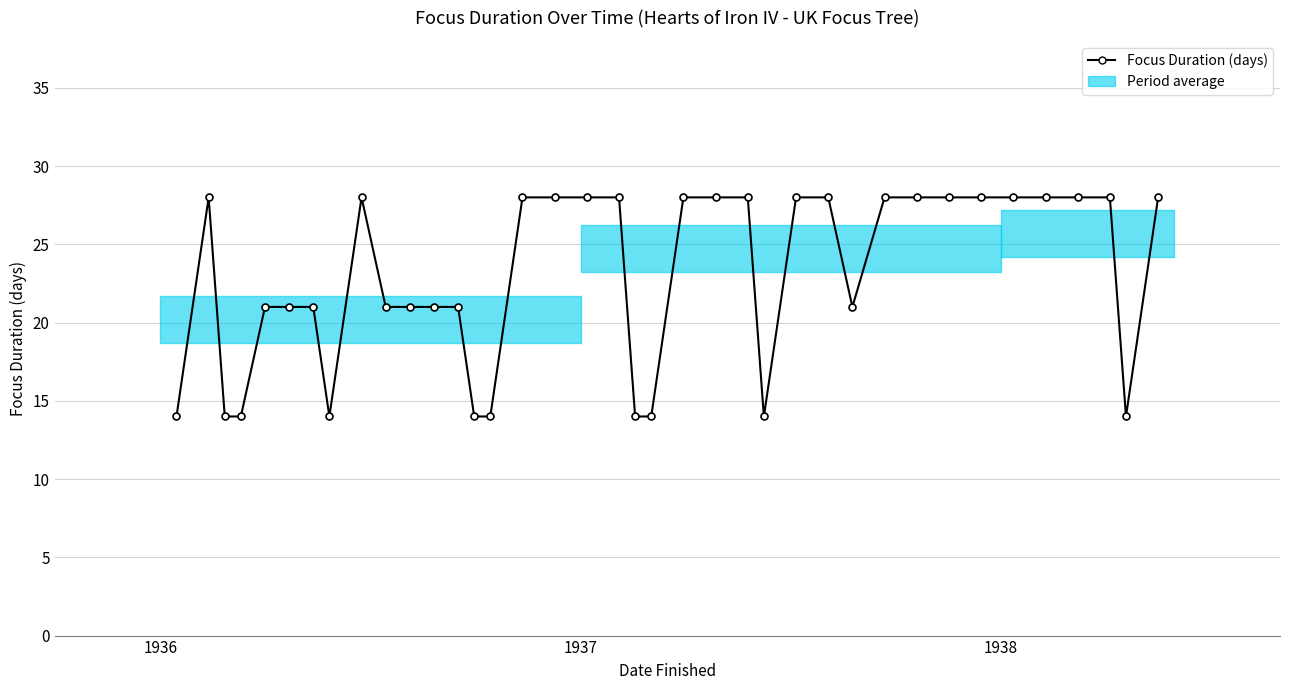

What is the value of the 29th point from the left?

28